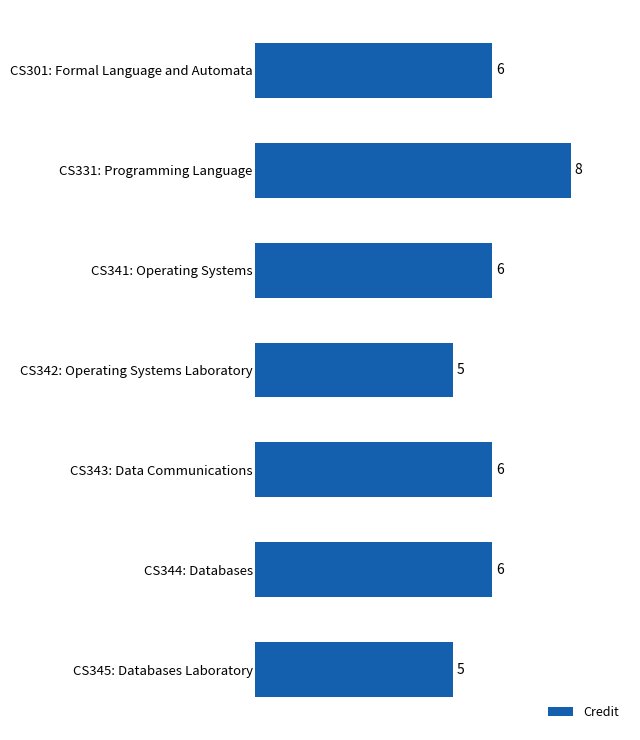

What is the approximate value at CS341: Operating Systems?

6